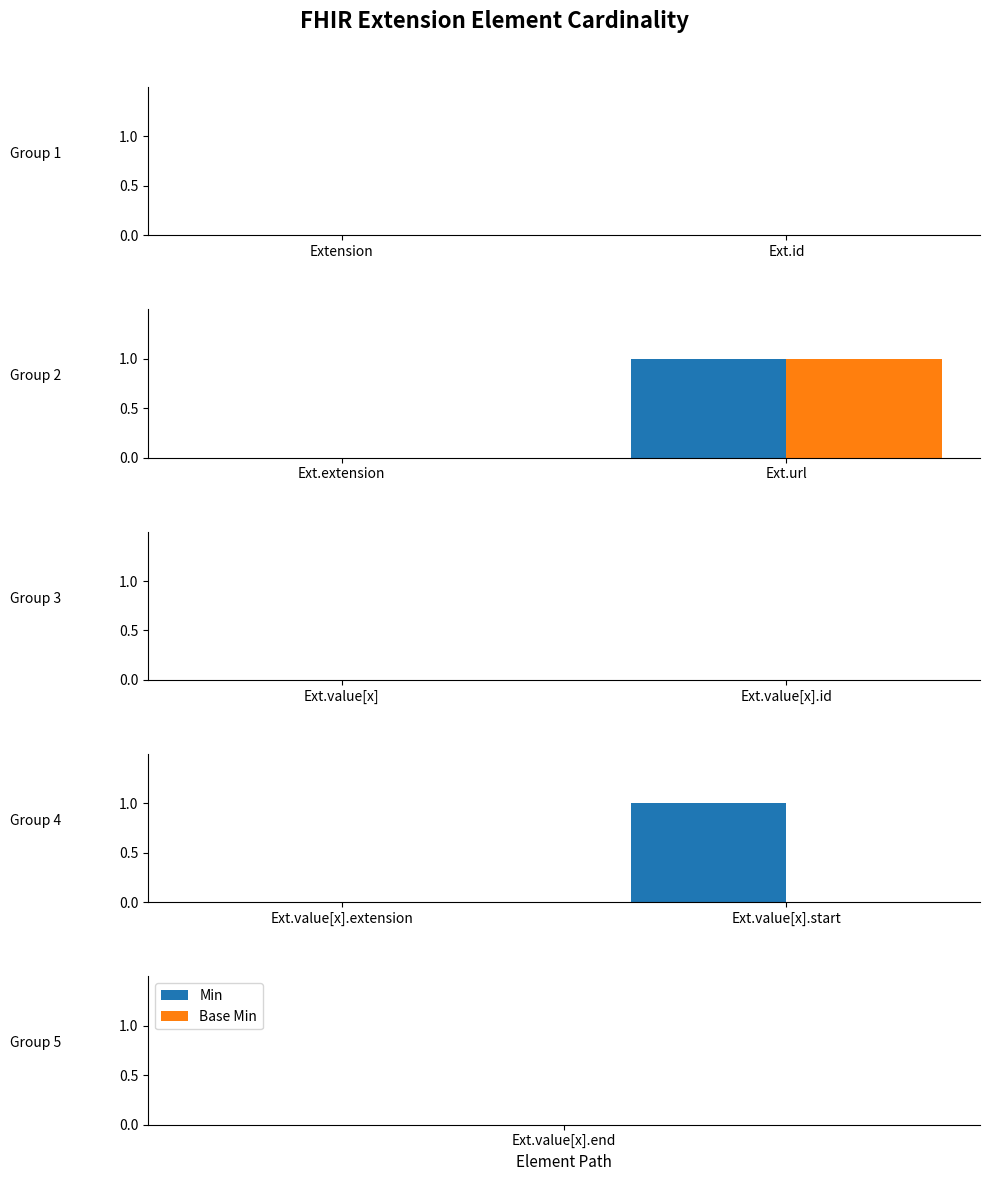

Which series has the largest range (max minus min)?

Min